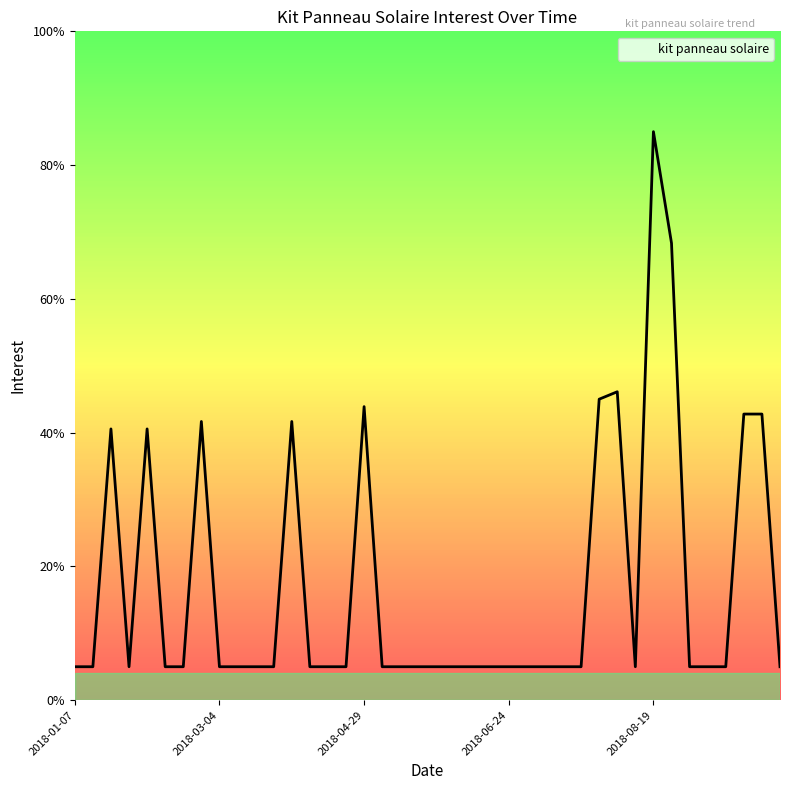

What is the difference between the maximum and minimum values?

80.0